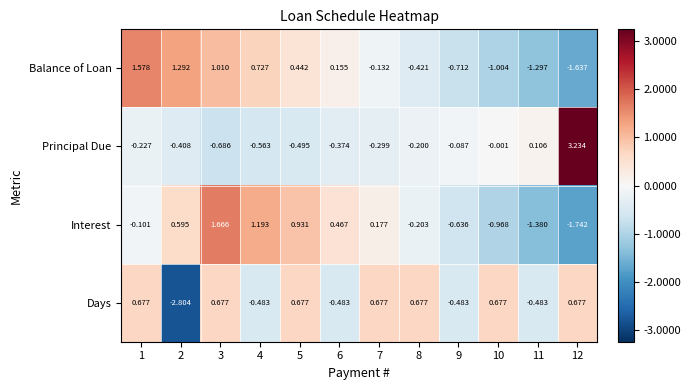

Which series has the widest spread of values?

Principal Due